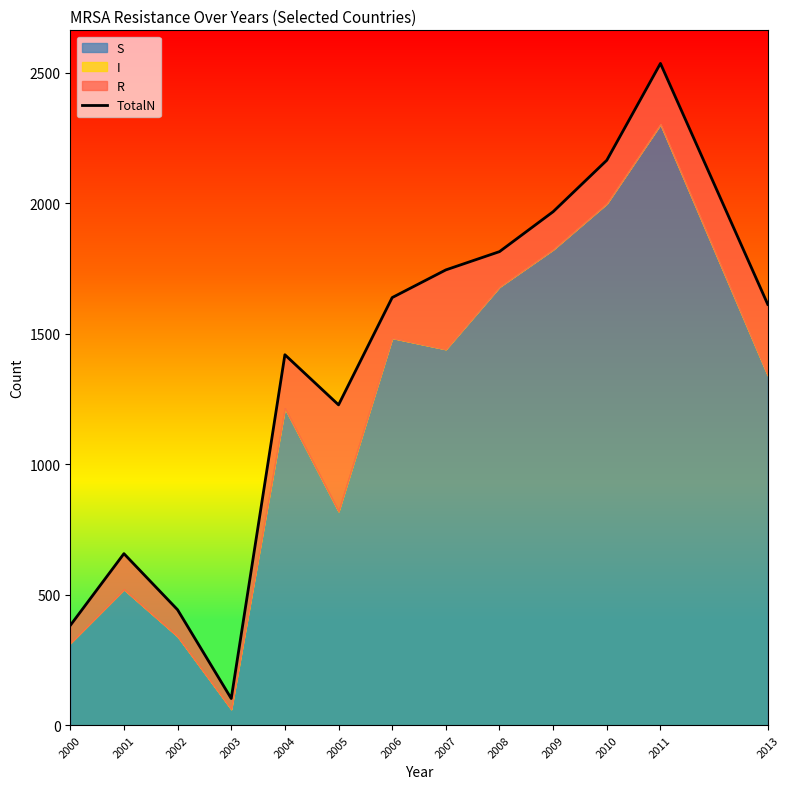

At which label does the data first exceed 1612?

2006